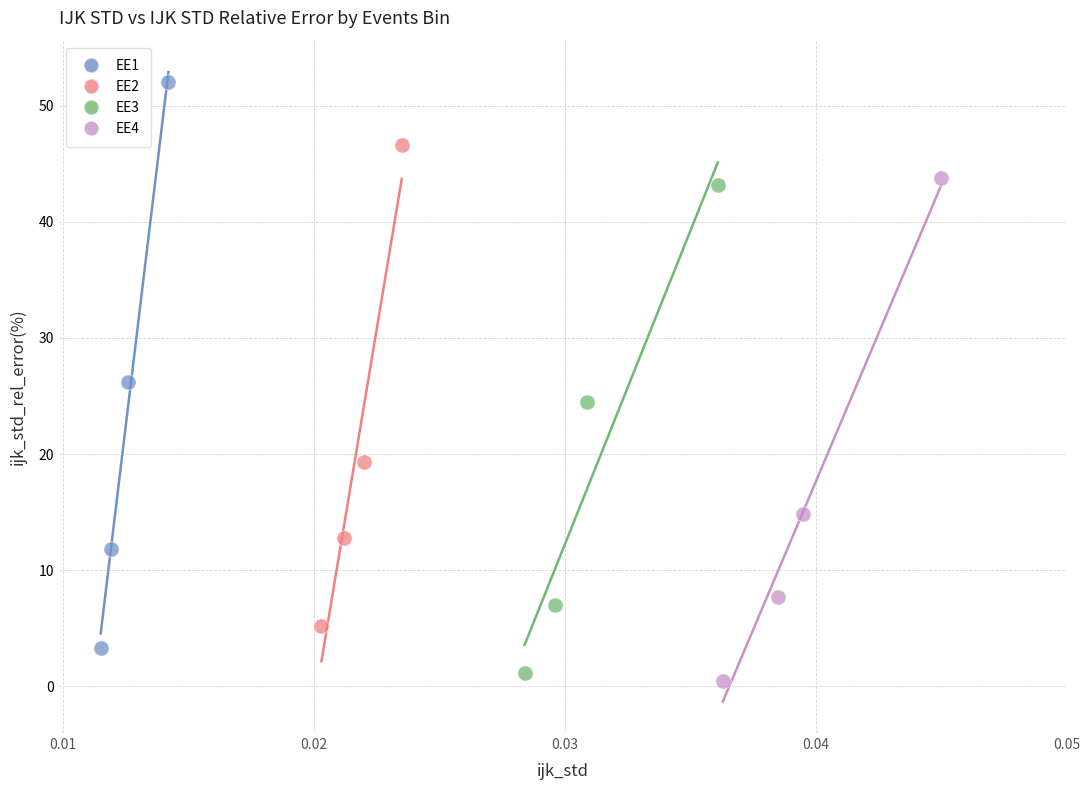

Which series contains the highest Y value?

EE1